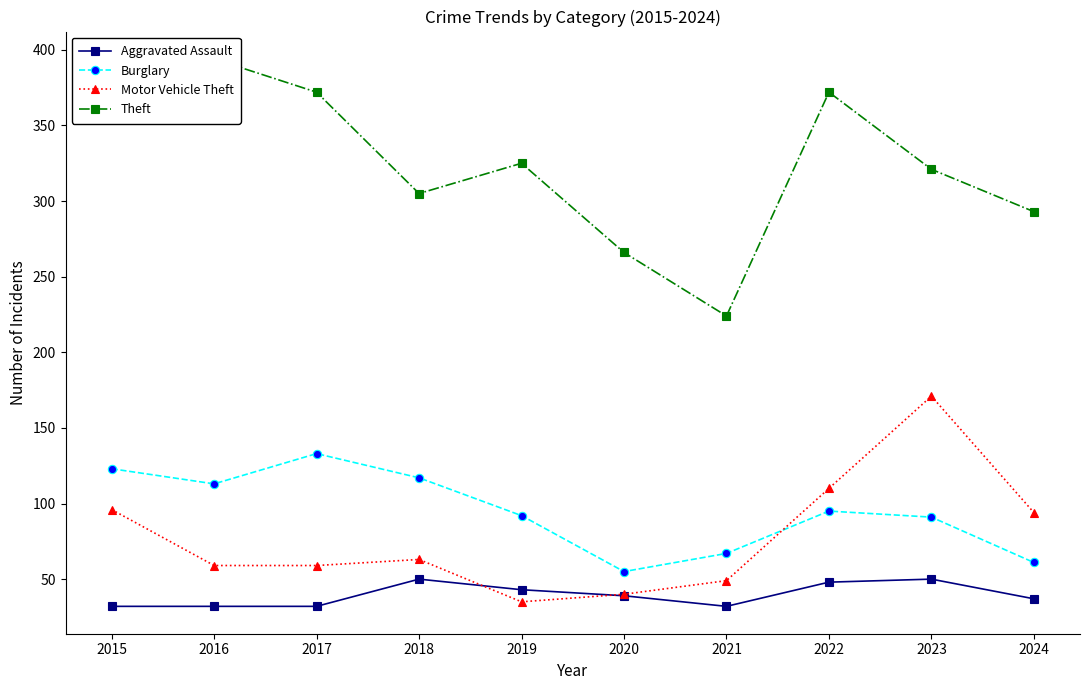

What is the minimum value shown in the chart?

32